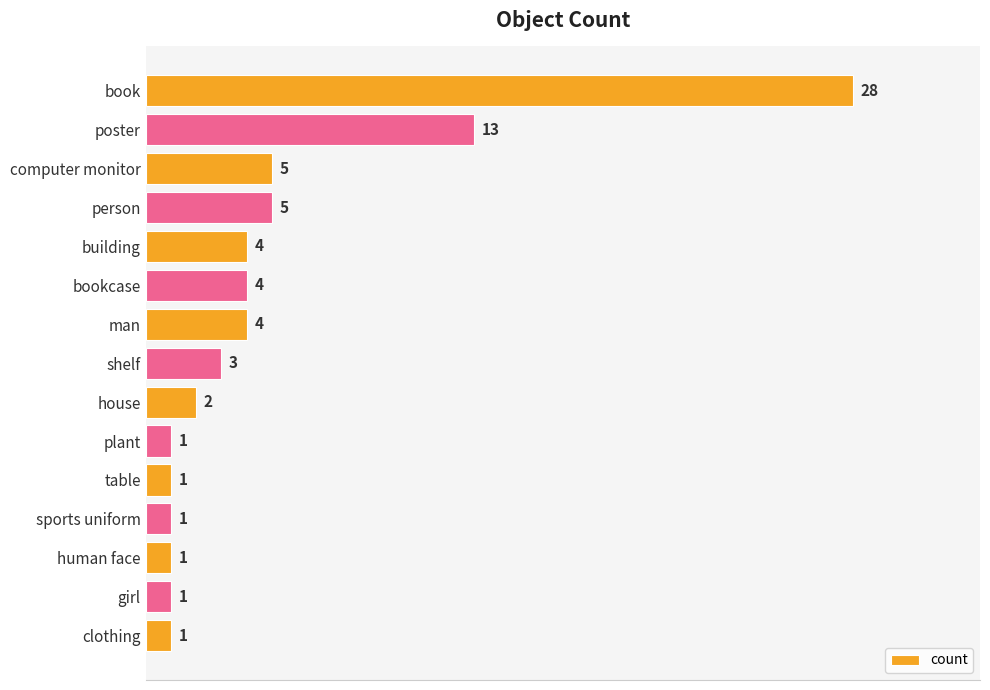

Does the chart contain stacked bars?

No